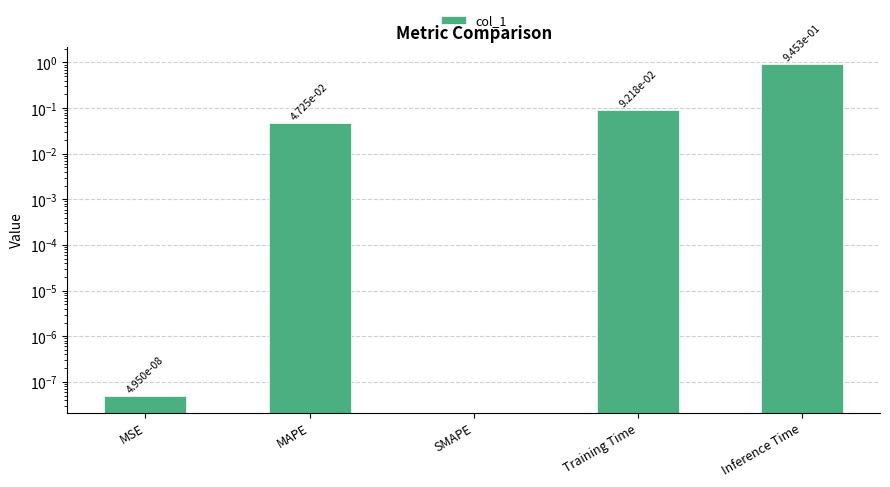

Which has a higher value, MAPE or Training Time?

Training Time